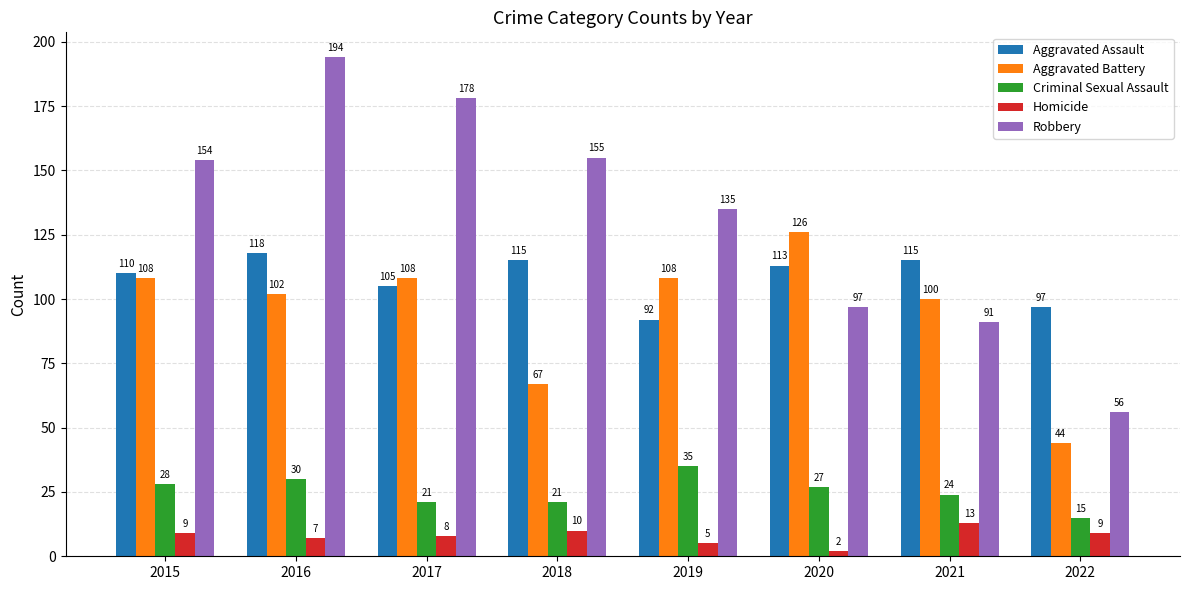

Are the bars grouped side by side (vs. stacked)?

Yes